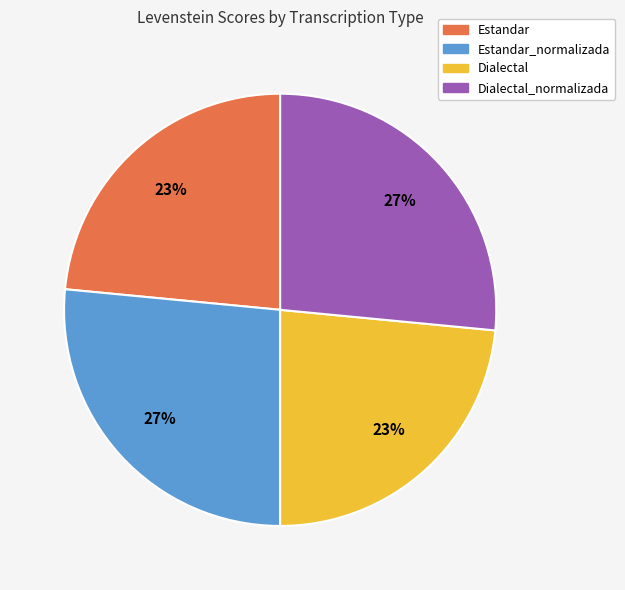

To the nearest percent, what is the average slice percentage?

25%